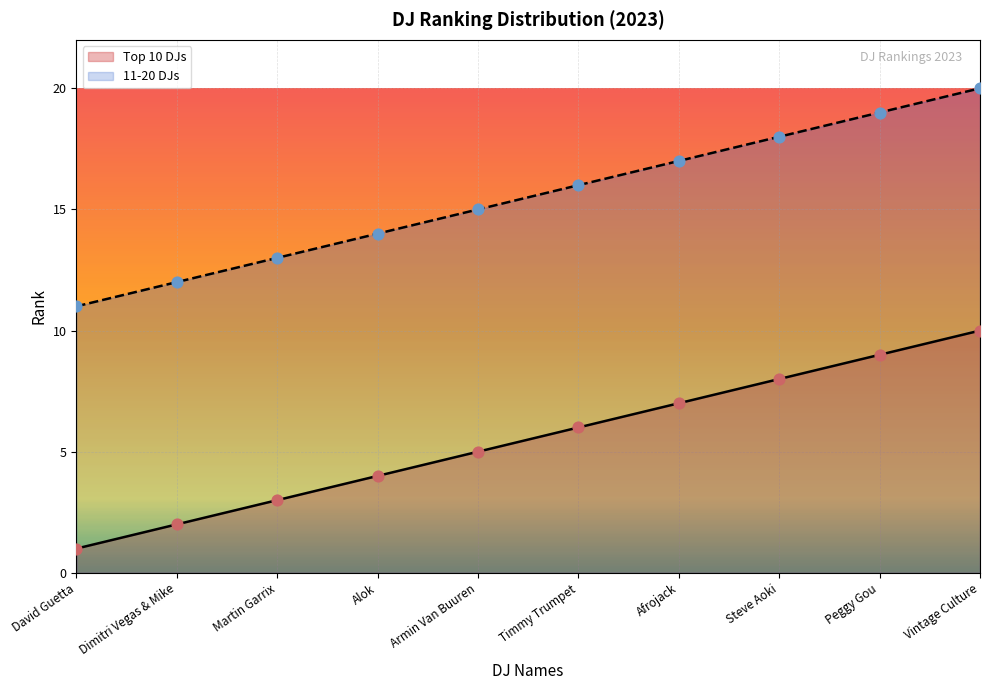

Which series reaches the minimum Y coordinate?

Top 10 DJs